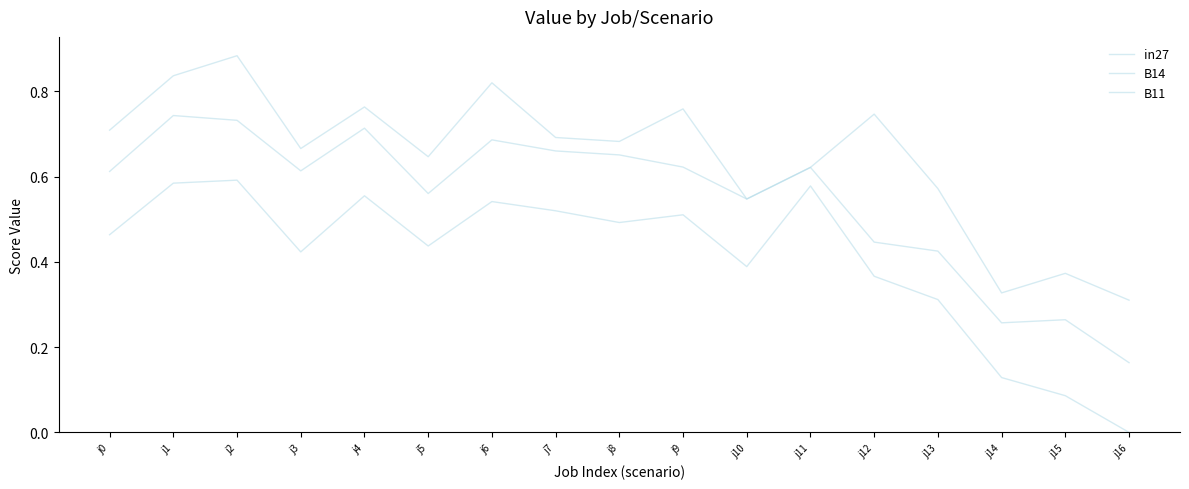

The value of B11 at j13 is 0.3. True or false?

True